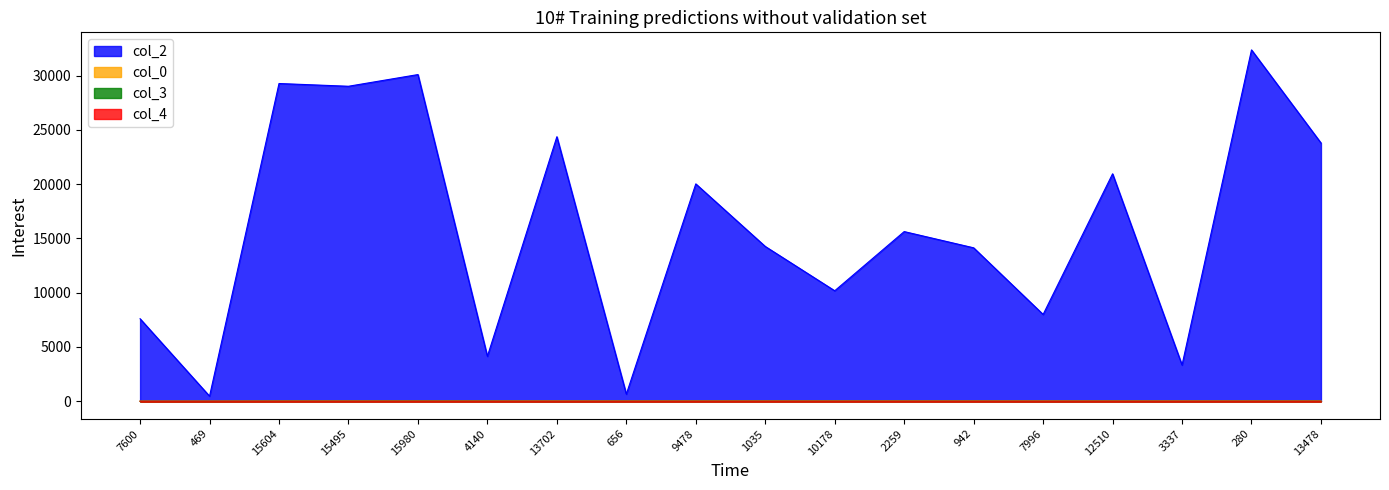

Where is col_0 nearest to the value 21?

469